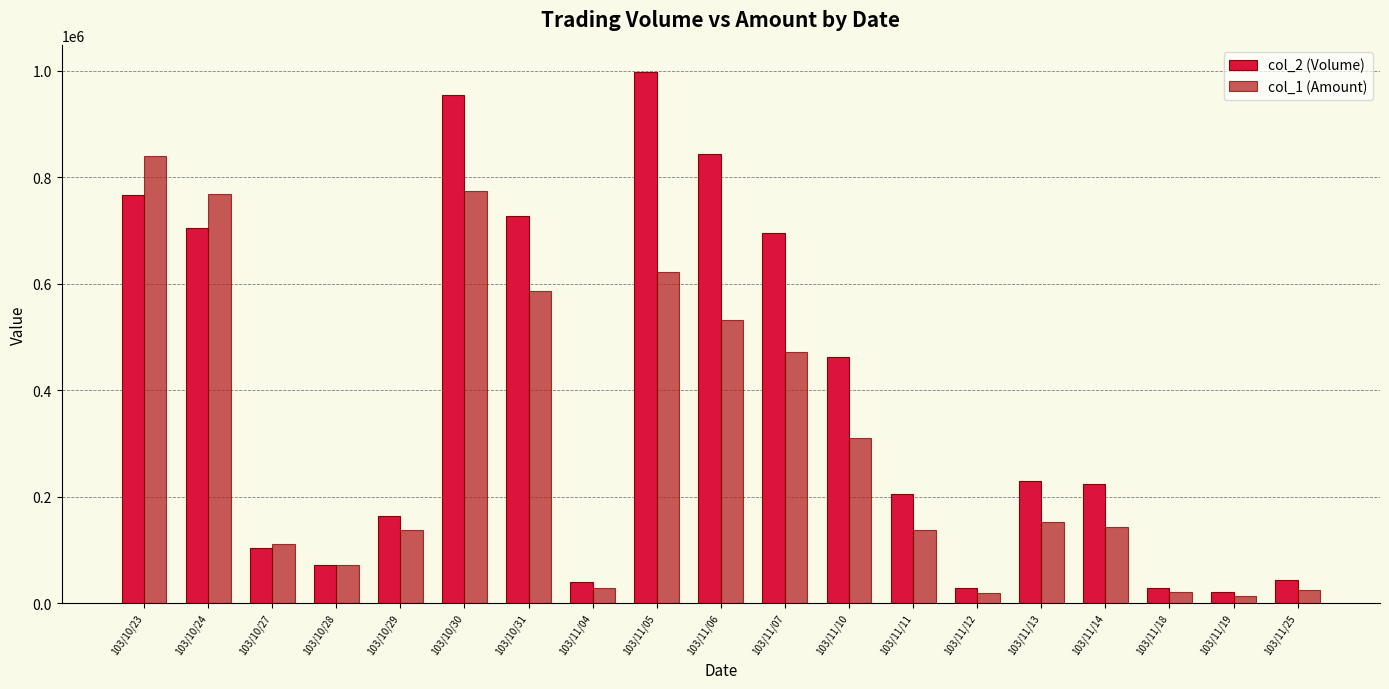

What are all the series names shown in the legend?

col_2 (Volume), col_1 (Amount)